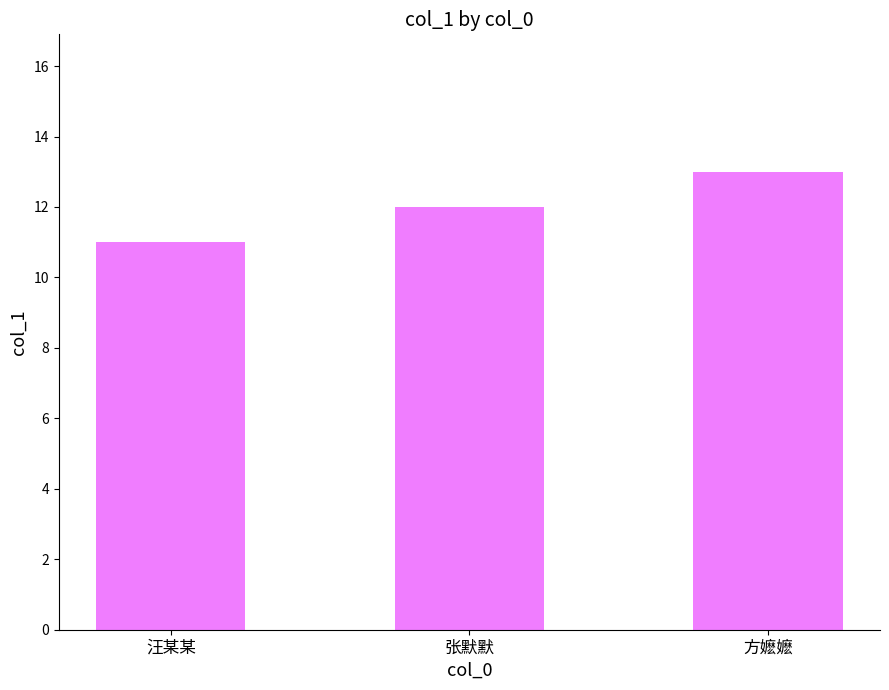

What is the approximate value at 方嬷嬷?

13